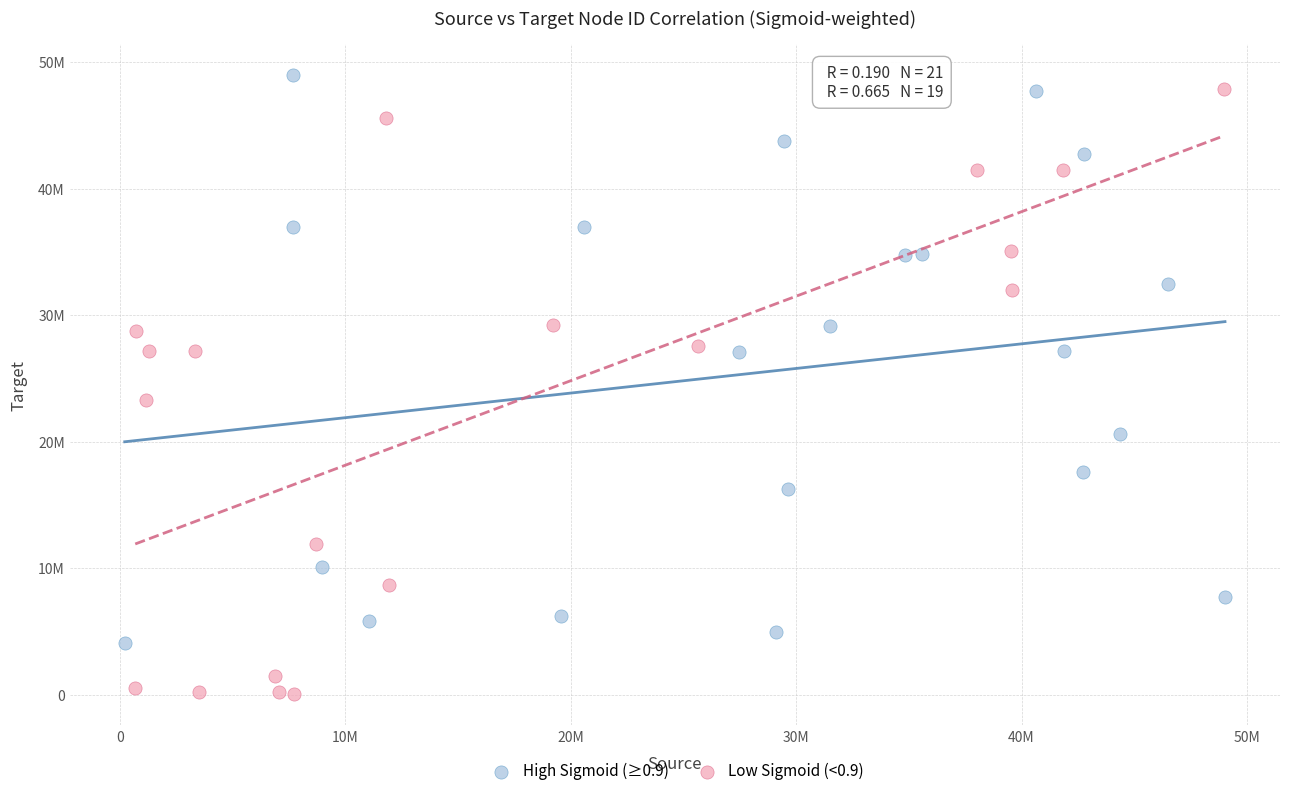

Which series reaches the minimum Y coordinate?

Low Sigmoid (<0.9)